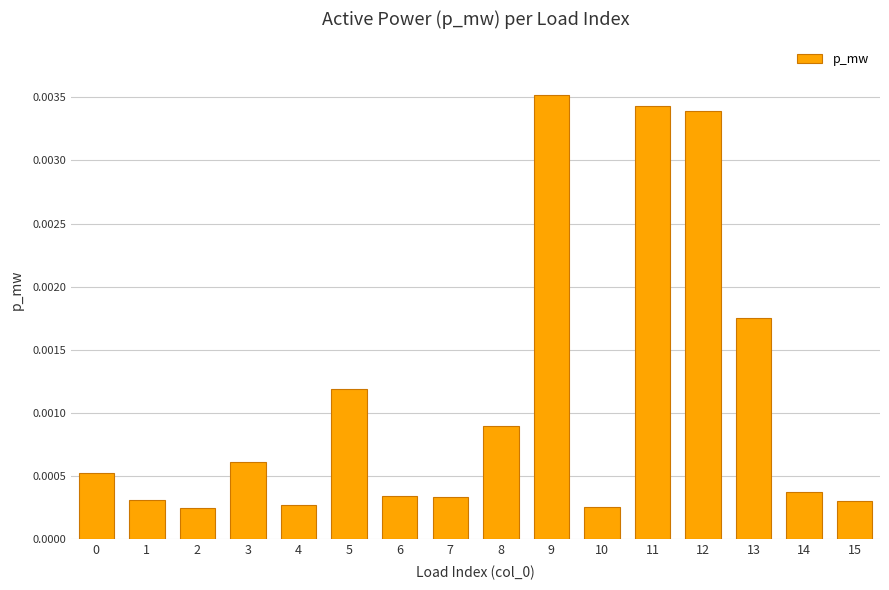

How many bars are there in total?

16